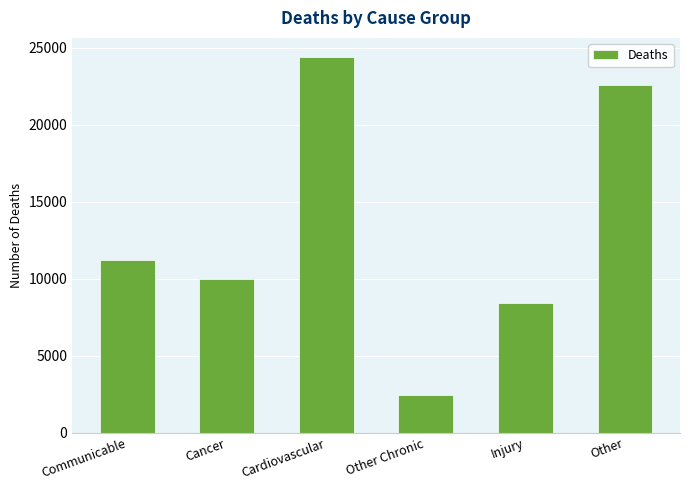

Rank the categories by value from highest to lowest.

Cardiovascular, Other, Communicable, Cancer, Injury, Other Chronic